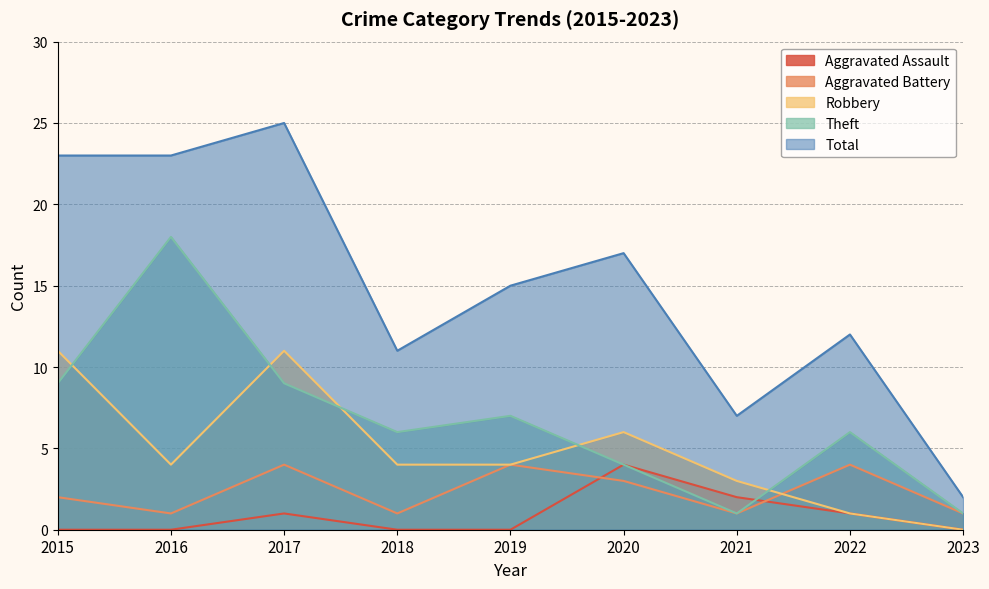

What is the difference between the highest and lowest values at 2015?

23